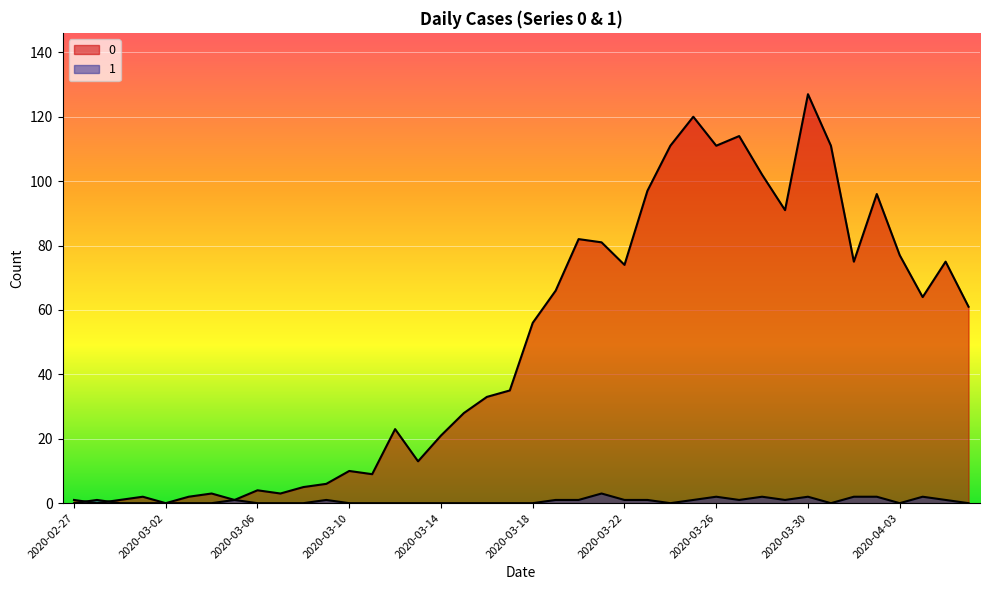

Is it true that 1 equals -1 at 2020-03-24?

False